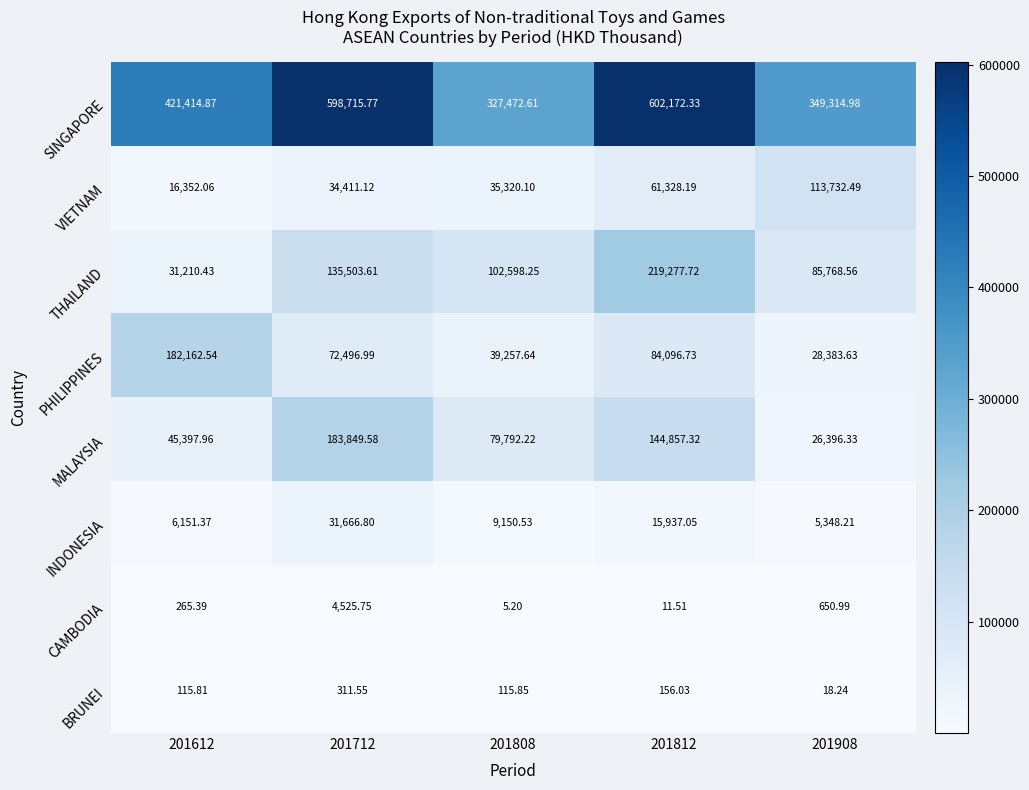

At which category is the sum across all series the highest?

201812